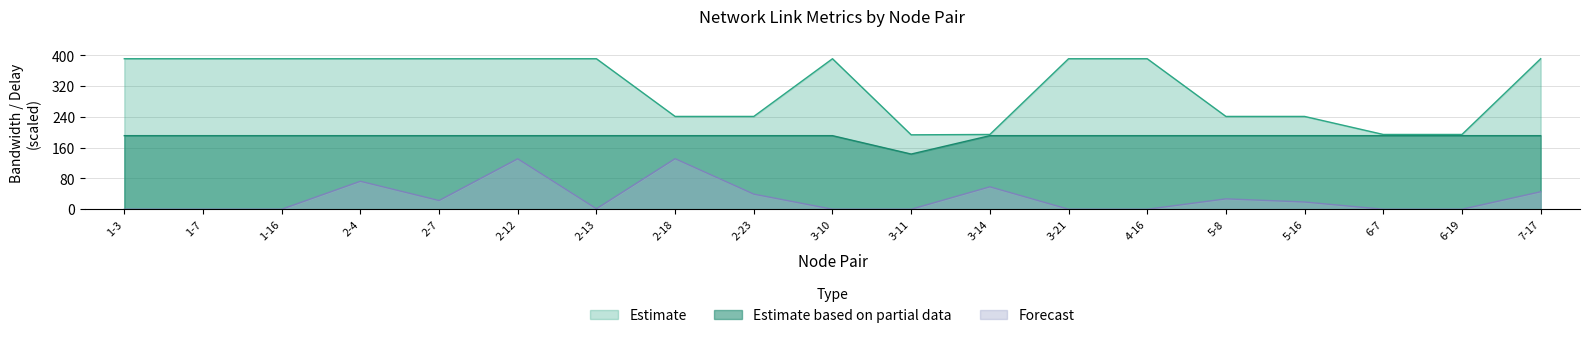

What is the label of the 10th point from the left?

3-10